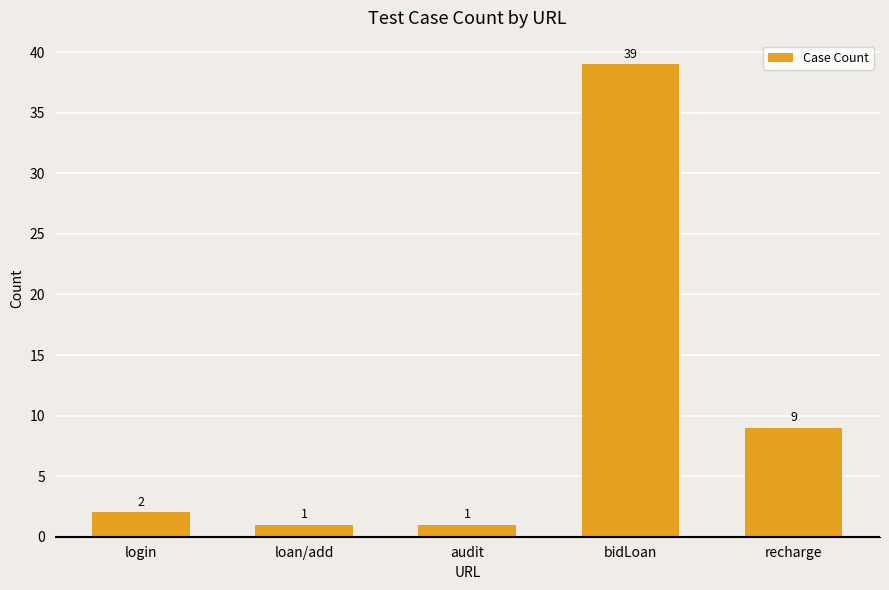

What is the difference between the maximum and second lowest values?

38